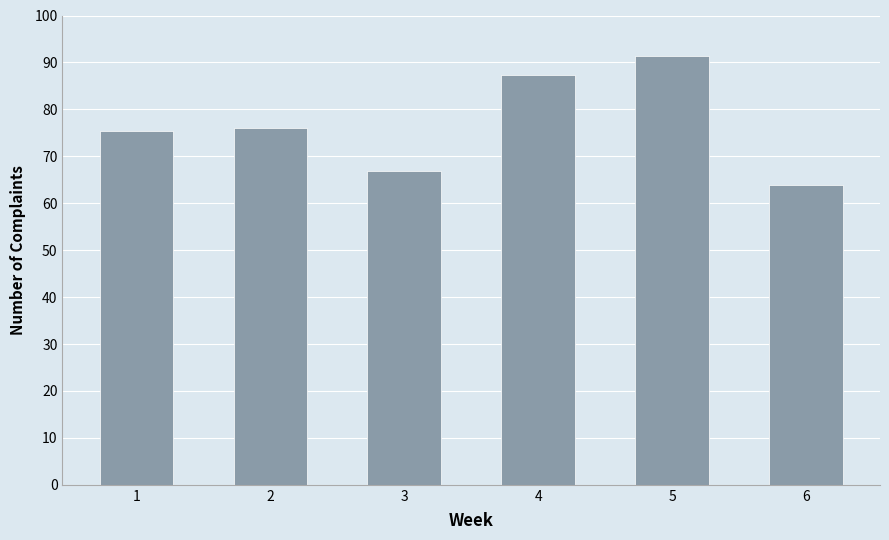

Between 6 and 1, which is larger?

1